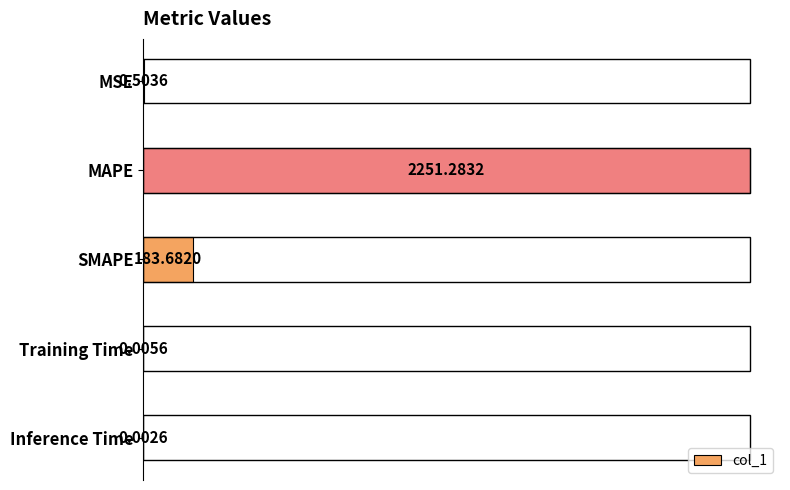

Are the bars horizontal?

Yes